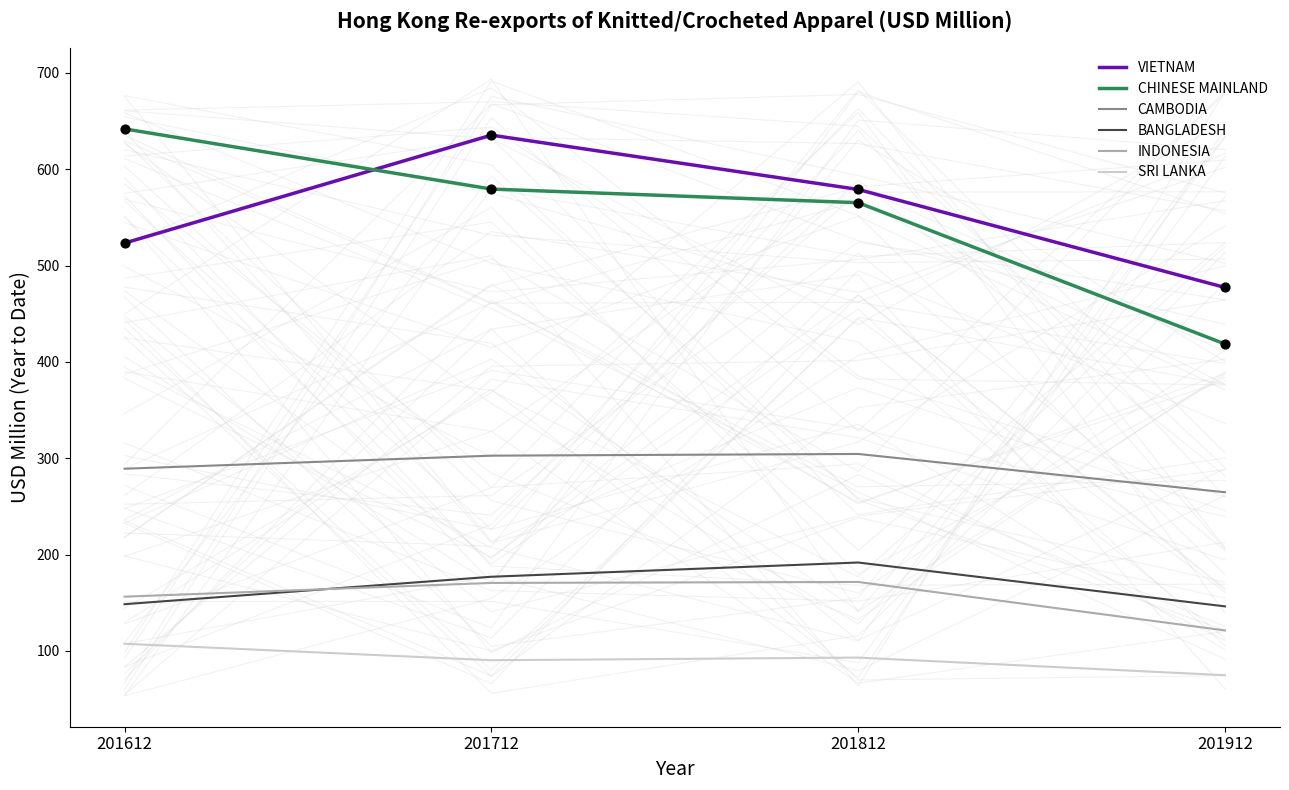

Which series contains the highest Y value?

CHINESE MAINLAND